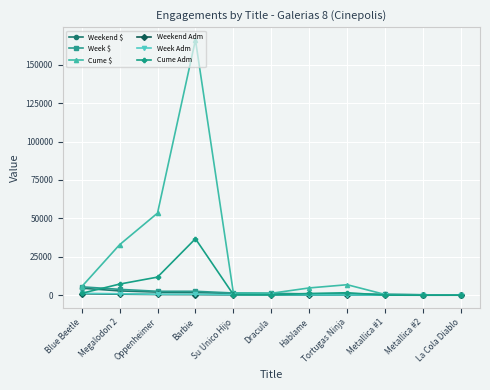

Which series has the largest total across all categories?

Cume $